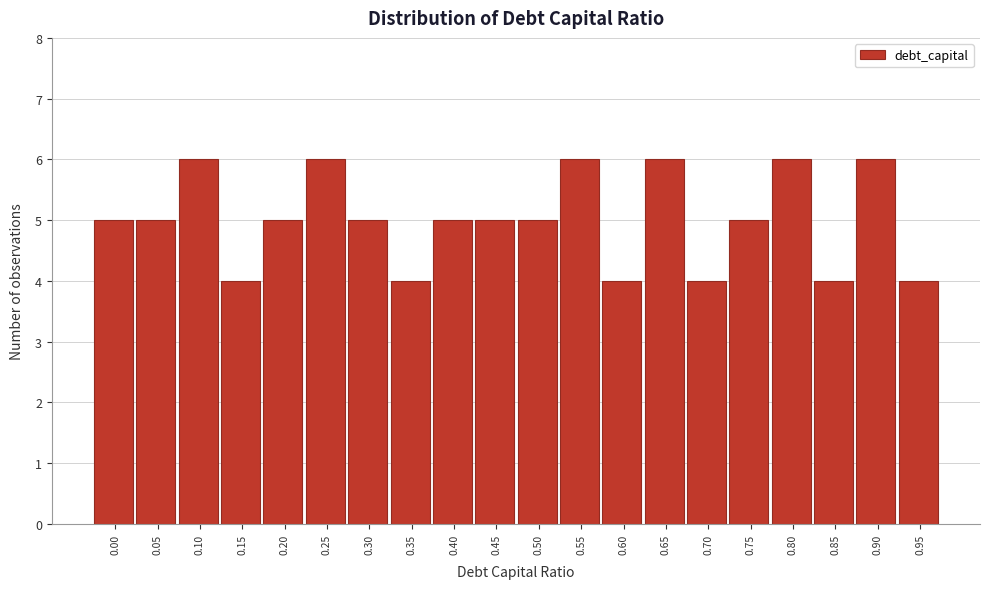

Reading left to right, extract all data points from this chart.

0.00=5	0.05=5	0.10=6	0.15=4	0.20=5	0.25=6	0.30=5	0.35=4	0.40=5	0.45=5	0.50=5	0.55=6	0.60=4	0.65=6	0.70=4	0.75=5	0.80=6	0.85=4	0.90=6	0.95=4